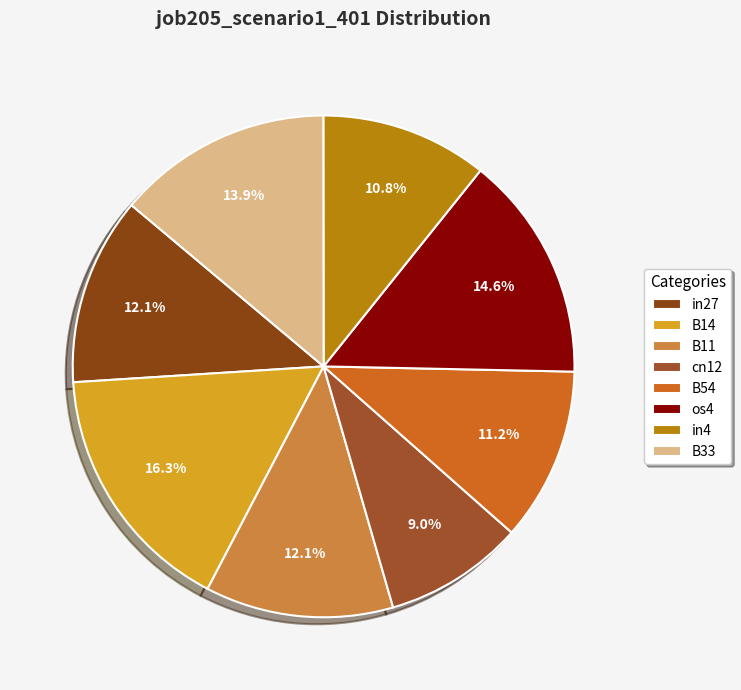

Combined, do cn12 and B11 account for over 50%?

No